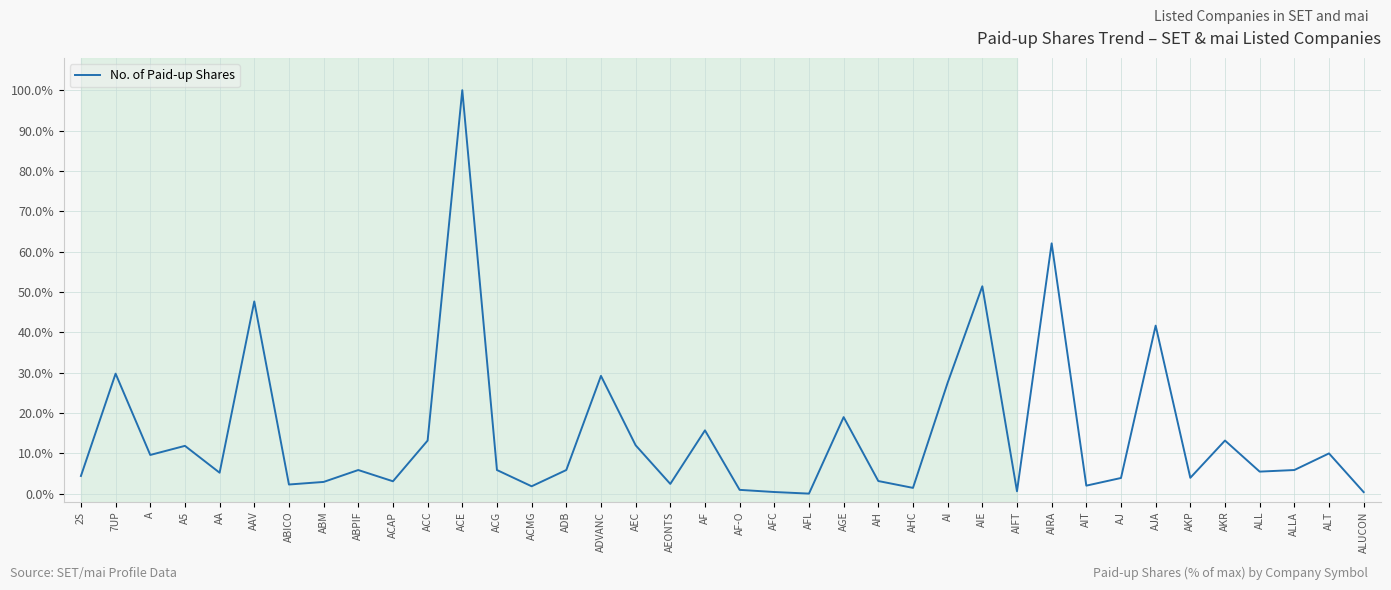

Count the number of data series in this chart.

1